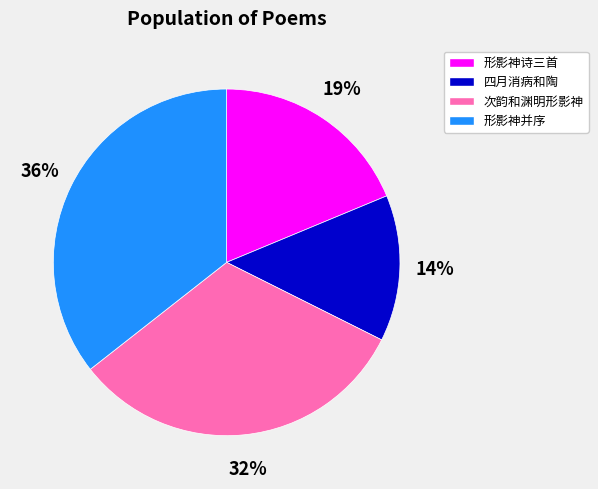

Which slice is the smallest?

四月消病和陶